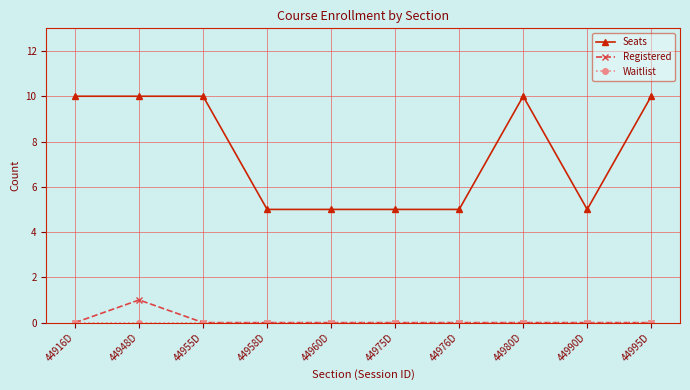

Count the number of categories in the chart.

10